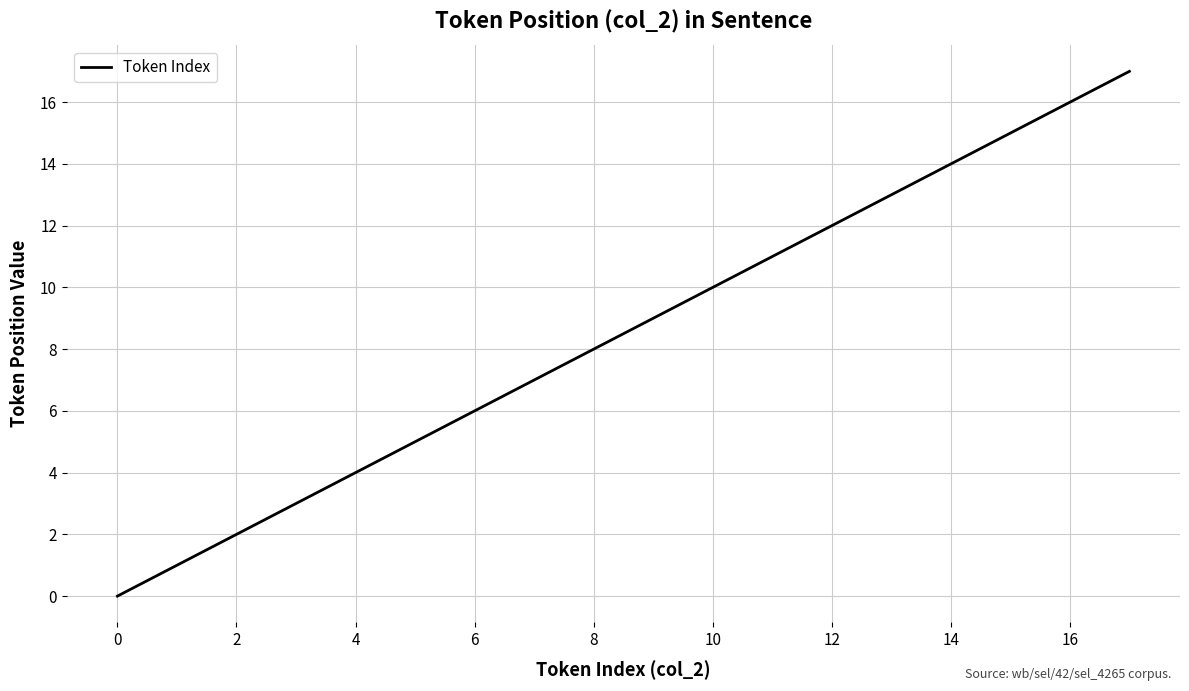

What is the maximum value shown in the chart?

17